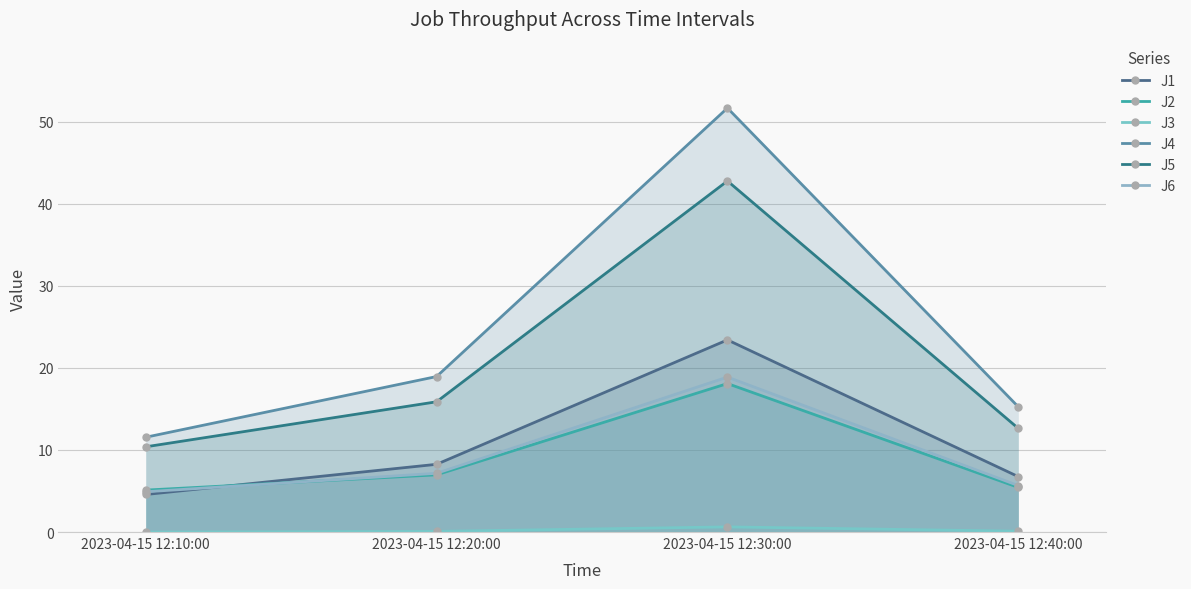

Which series has the widest spread of values?

J4